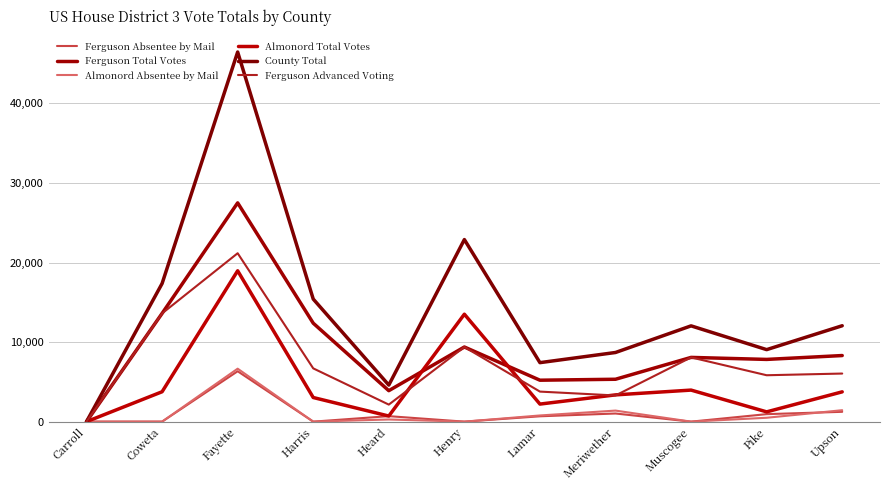

The value of County Total at Harris is 15409. True or false?

True